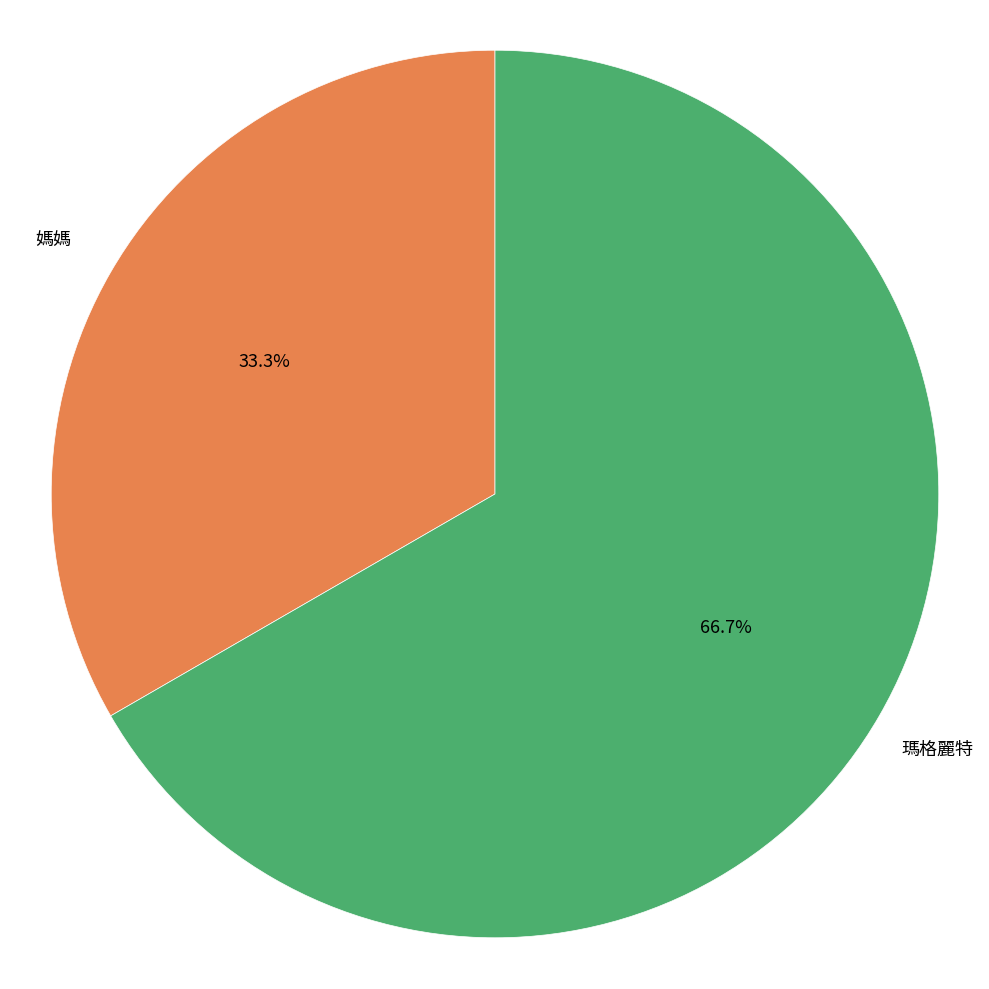

To the nearest percent, what portion does 媽媽 represent?

33%